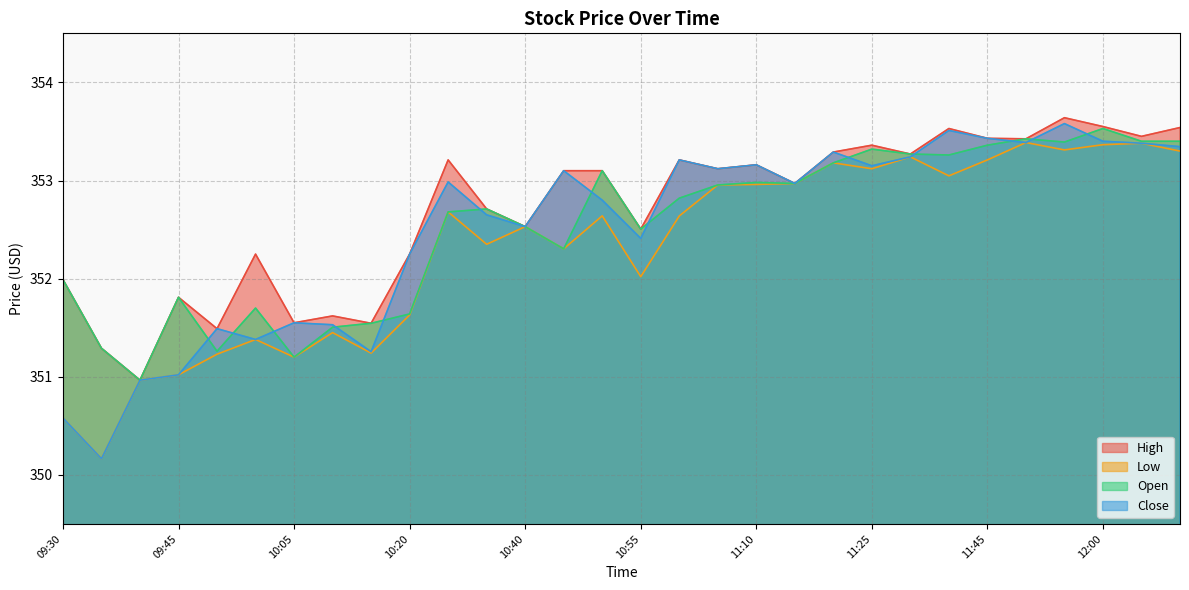

What is the sum of the Low values at 11:30 and 12:05?

706.6